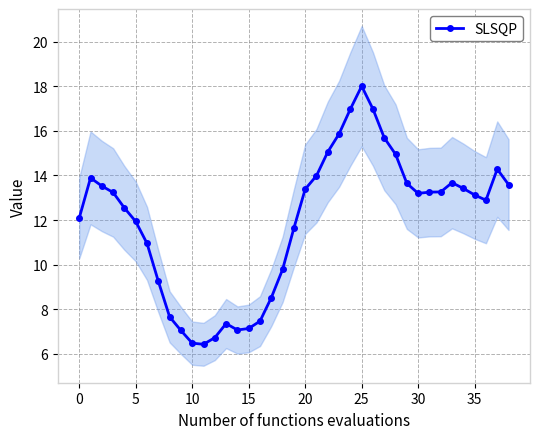

Is this an area chart (filled region under the line)?

No